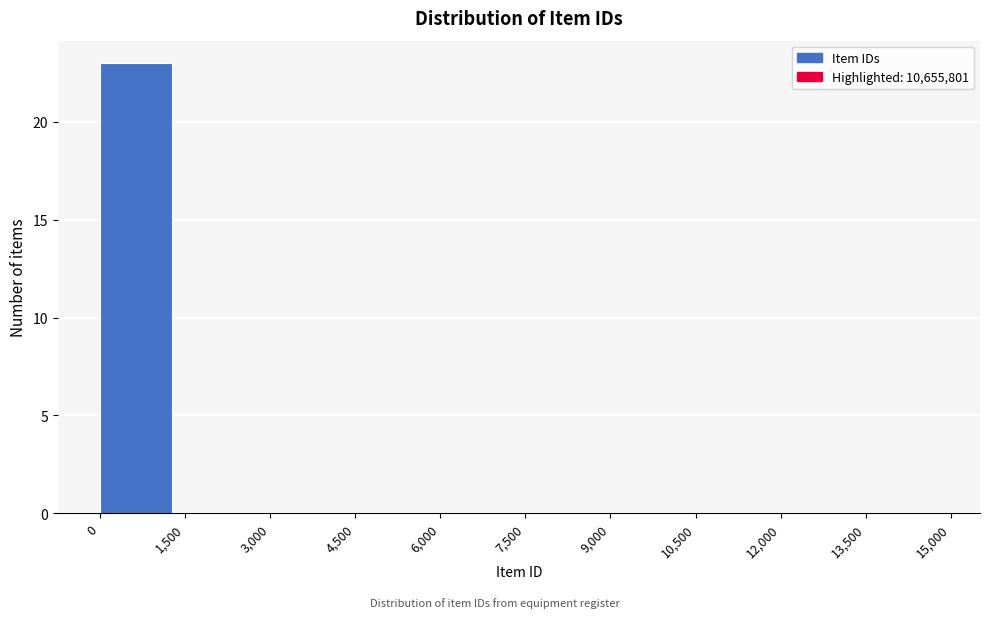

Over which range of the x-axis is the bar tallest?

0 to 1,500